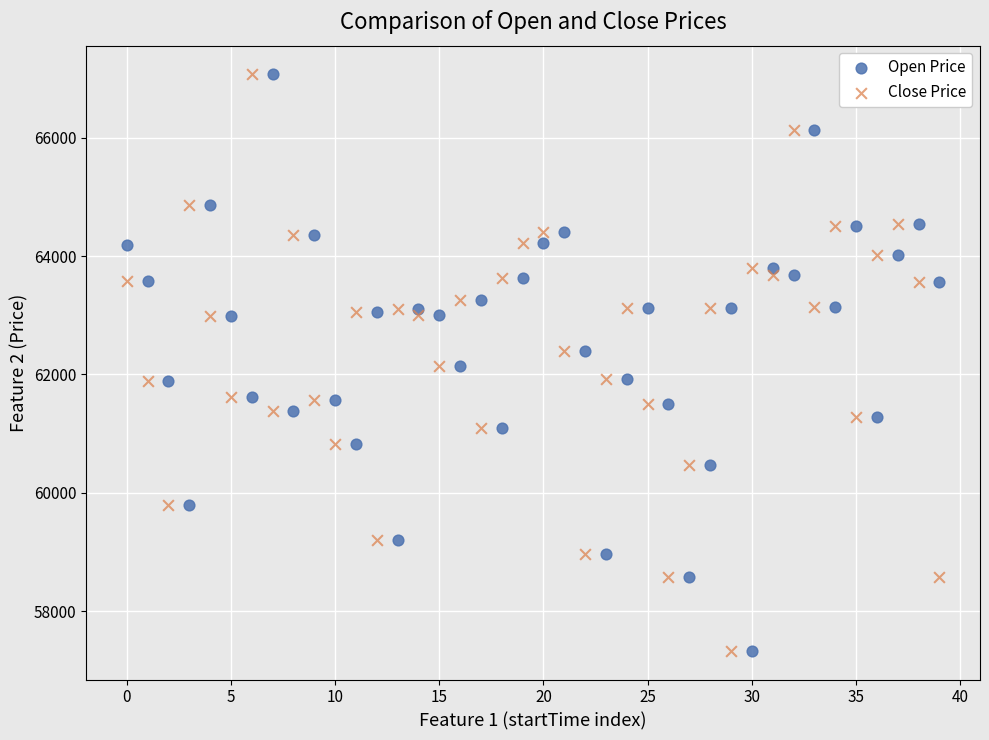

What are all the series names shown in the legend?

Open Price, Close Price